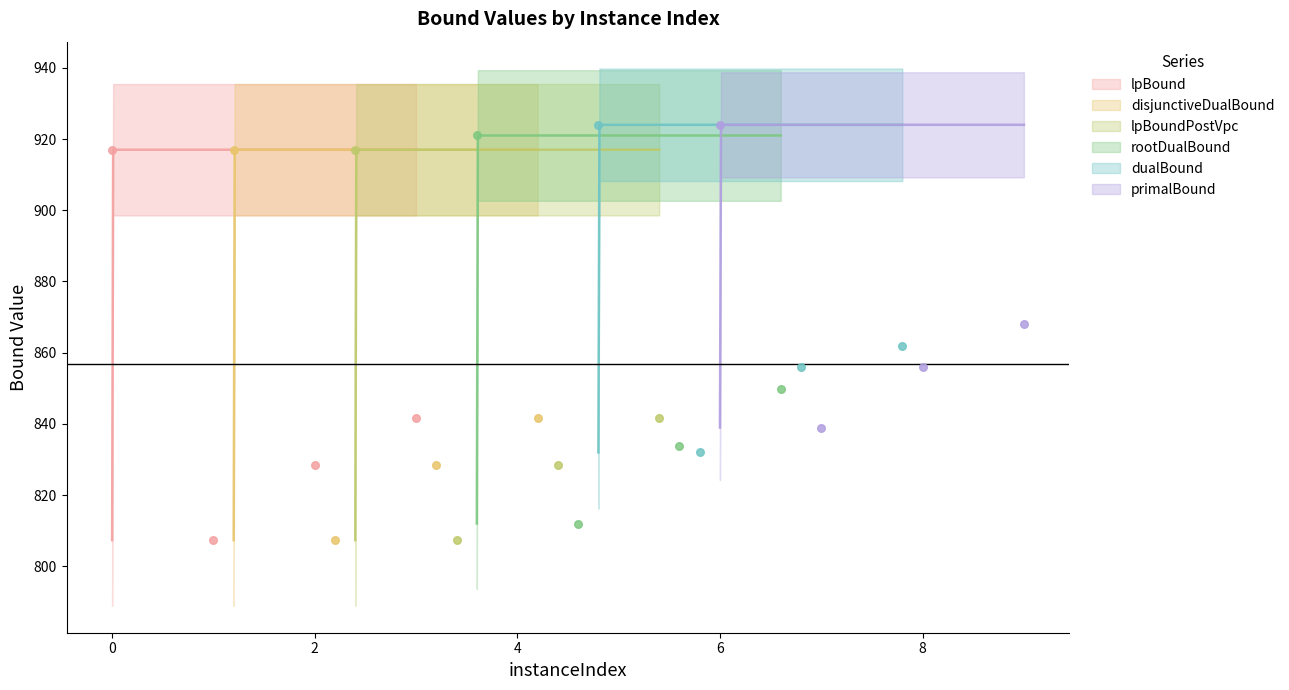

Which series contains the highest Y value?

dualBound